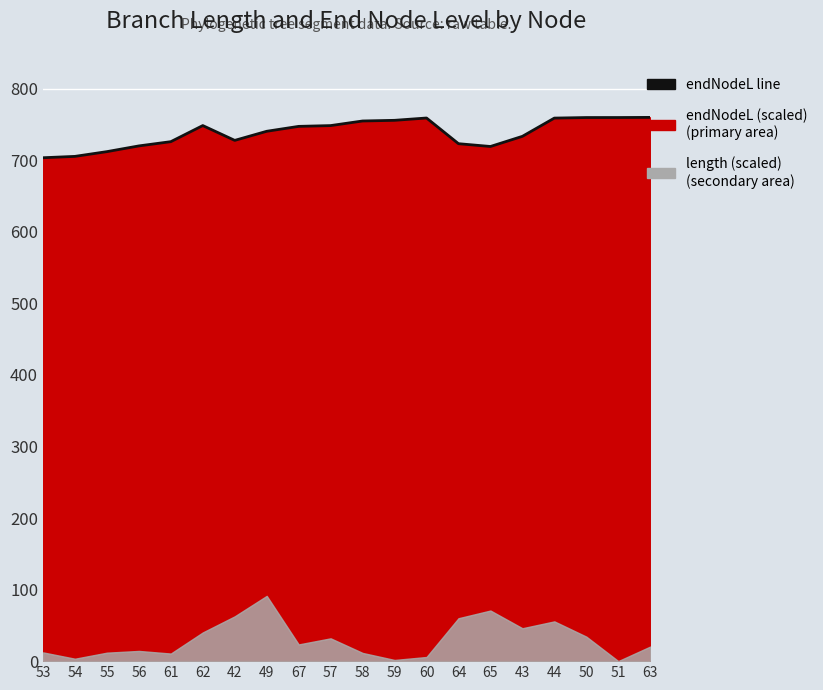

How many lines are shown in the chart?

1